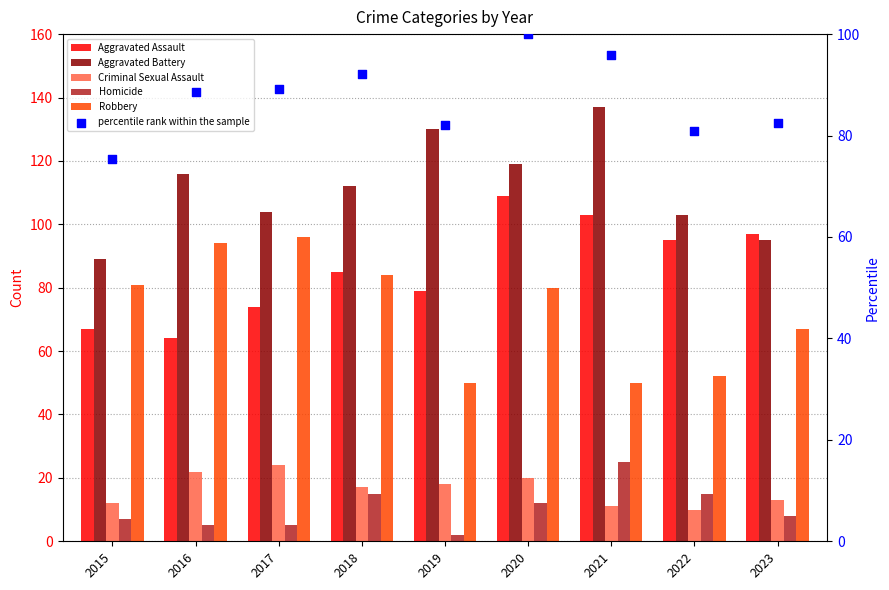

What are all the series names shown in the legend?

Aggravated Assault, Aggravated Battery, Criminal Sexual Assault, Homicide, Robbery, percentile rank within the sample